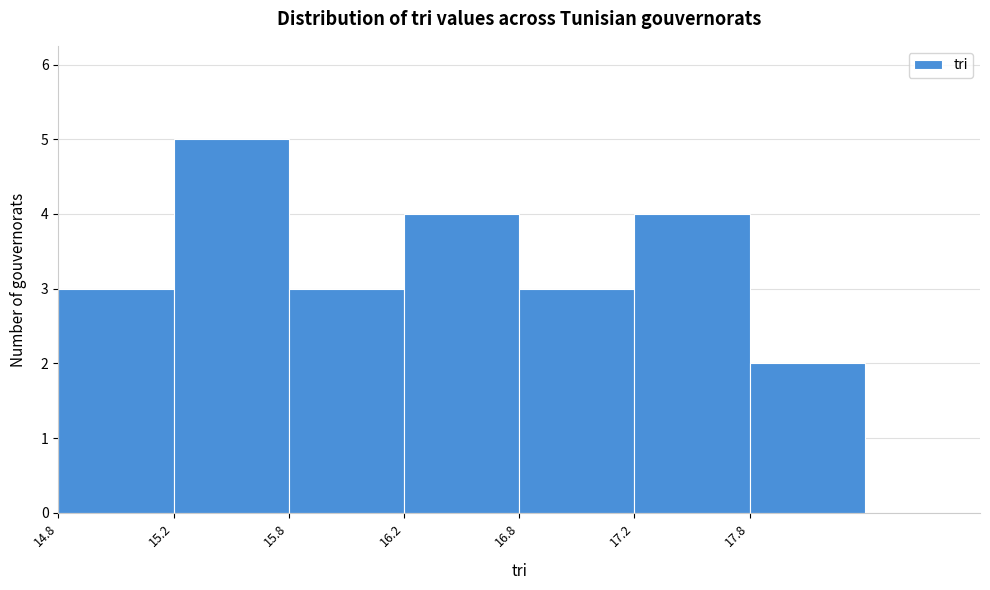

Reading left to right, list all the values displayed in this chart.

3	5	3	4	3	4	2